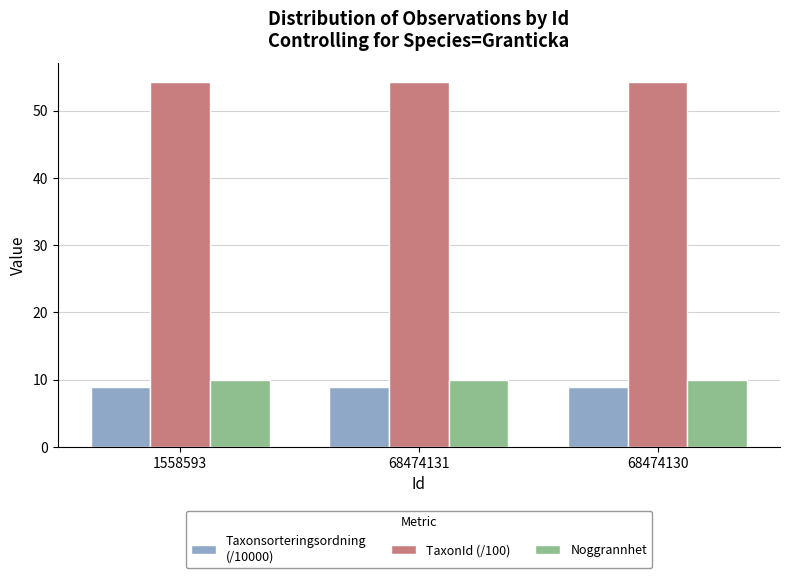

What is the greatest value displayed?

54.3